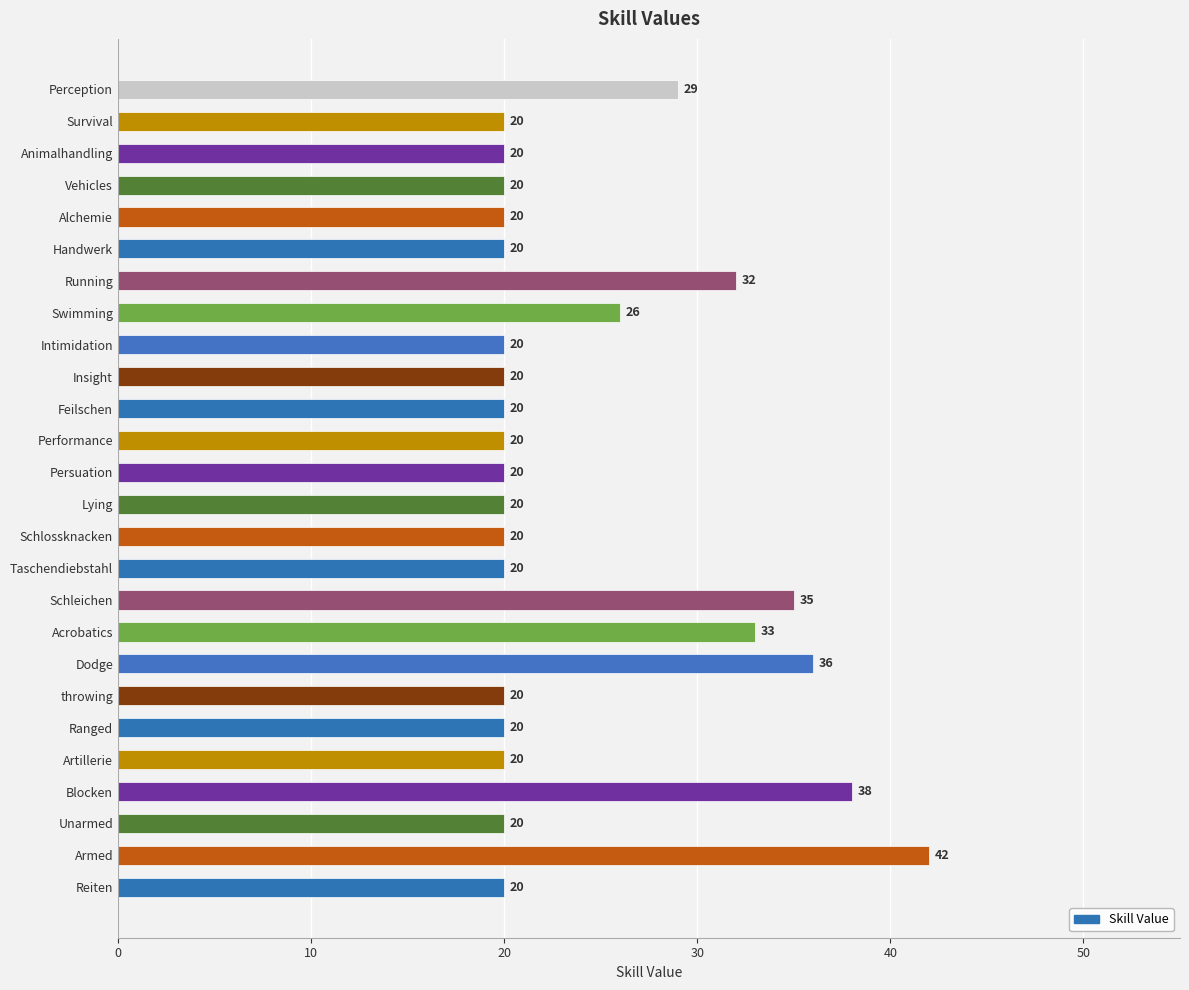

Reading top to bottom, list all the values displayed in this chart.

29	20	20	20	20	20	32	26	20	20	20	20	20	20	20	20	35	33	36	20	20	20	38	20	42	20